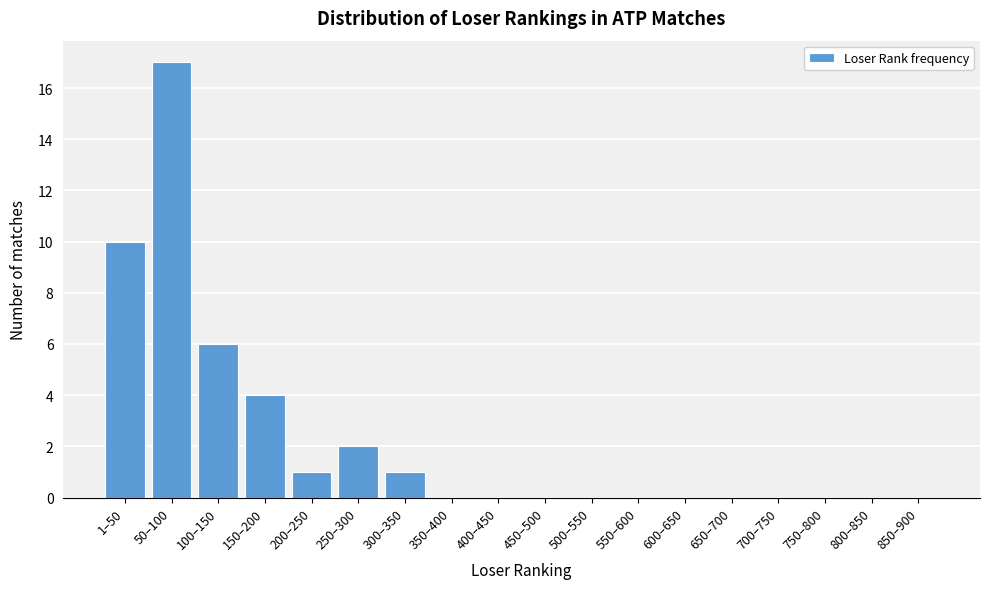

Reading left to right, list all the values displayed in this chart.

1–50=10	50–100=17	100–150=6	150–200=4	200–250=1	250–300=2	300–350=1	350–400=0	400–450=0	450–500=0	500–550=0	550–600=0	600–650=0	650–700=0	700–750=0	750–800=0	800–850=0	850–900=0